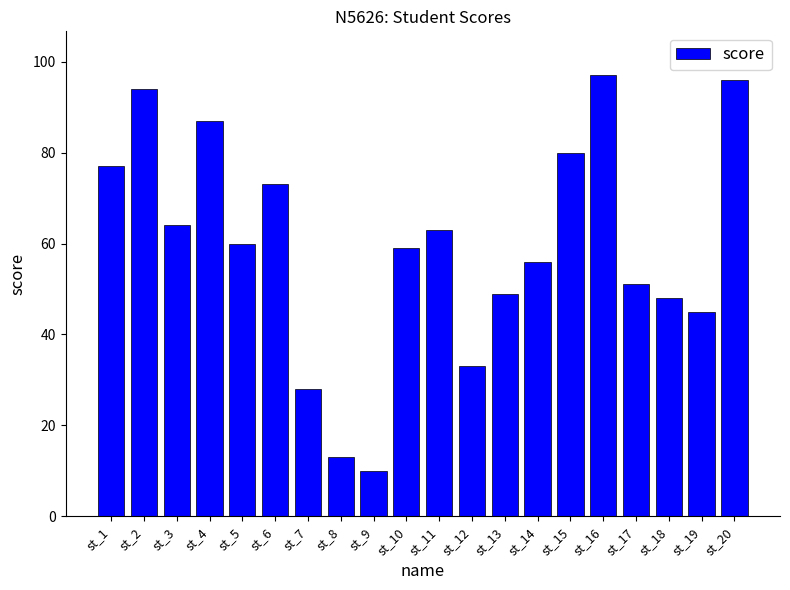

List the labels in order of value, largest first.

st_16, st_20, st_2, st_4, st_15, st_1, st_6, st_3, st_11, st_5, st_10, st_14, st_17, st_13, st_18, st_19, st_12, st_7, st_8, st_9